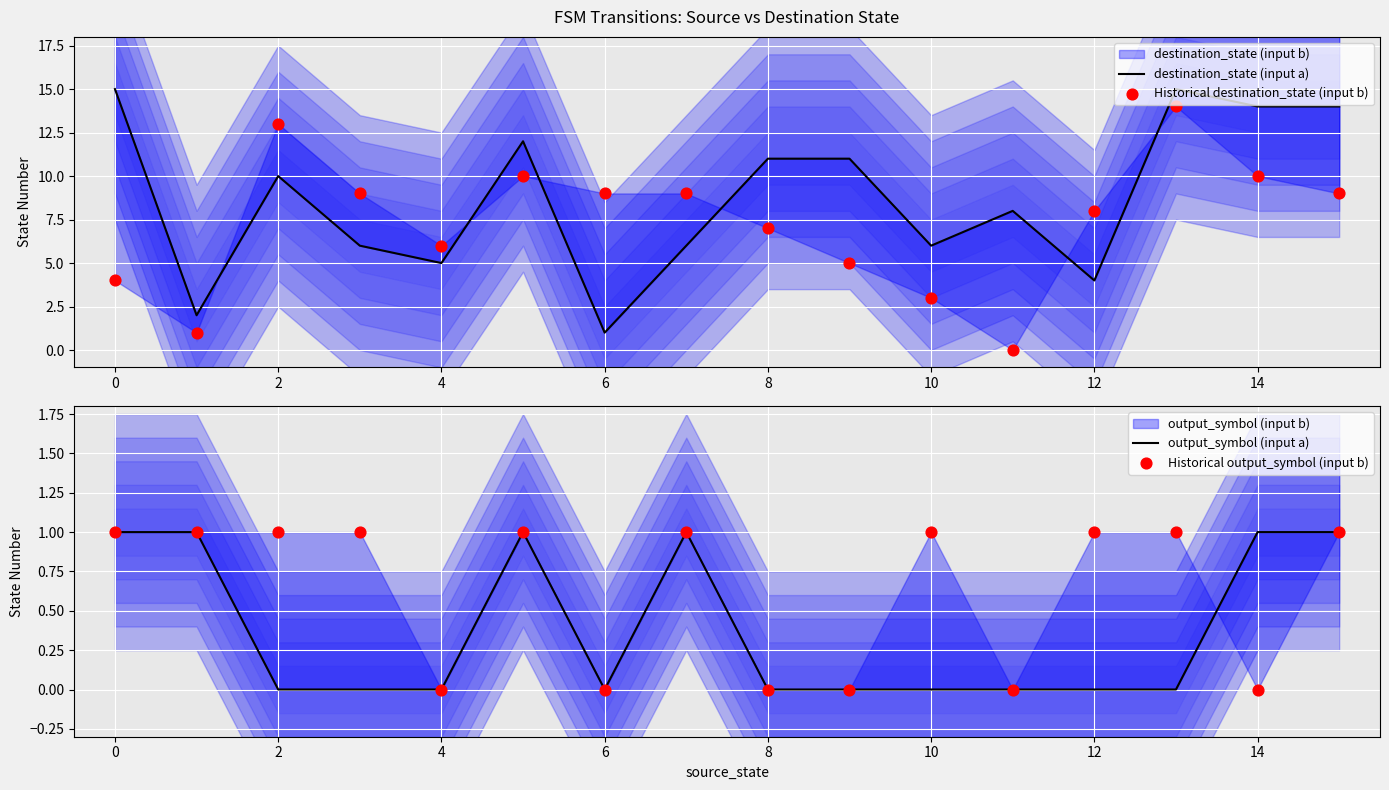

Which series contains the lowest Y value?

Historical destination_state (input b)